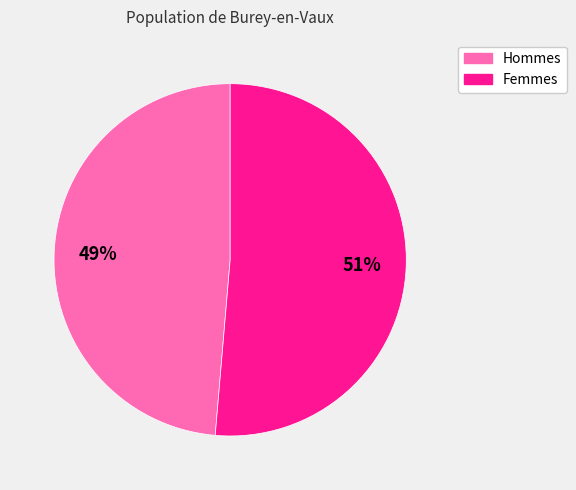

To the nearest percent, what is the average slice percentage?

50%